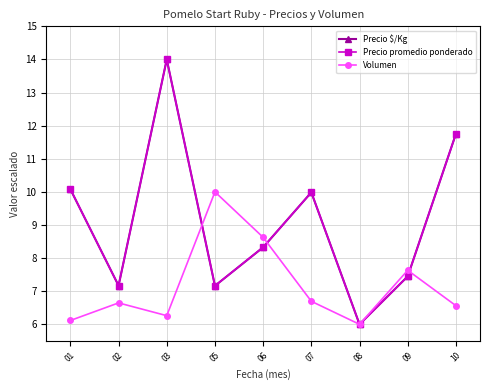

Reading left to right, extract all data points from this chart.

Precio $/Kg: 01=10.1	02=7.2	03=14.0	05=7.2	06=8.3	07=10.0	08=6.0	09=7.4	10=11.8
Precio promedio ponderado: 01=10.1	02=7.2	03=14.0	05=7.2	06=8.3	07=10.0	08=6.0	09=7.4	10=11.8
Volumen: 01=6.1	02=6.6	03=6.3	05=10.0	06=8.6	07=6.7	08=6.0	09=7.6	10=6.6